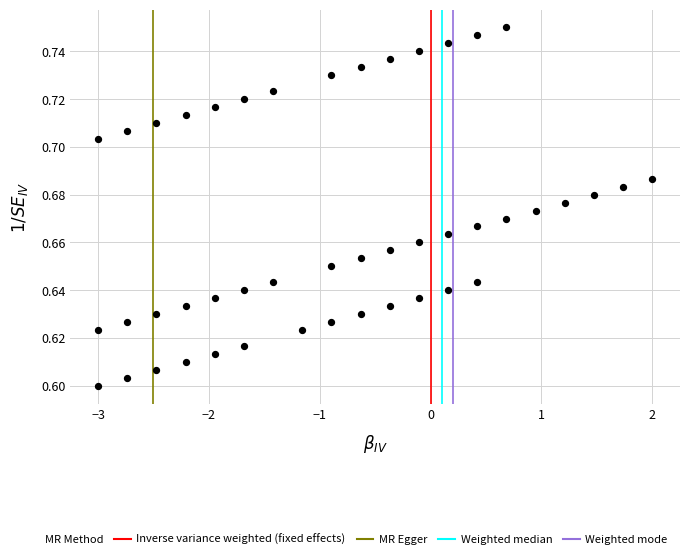

What is the range of X values (max minus min)?

5.0